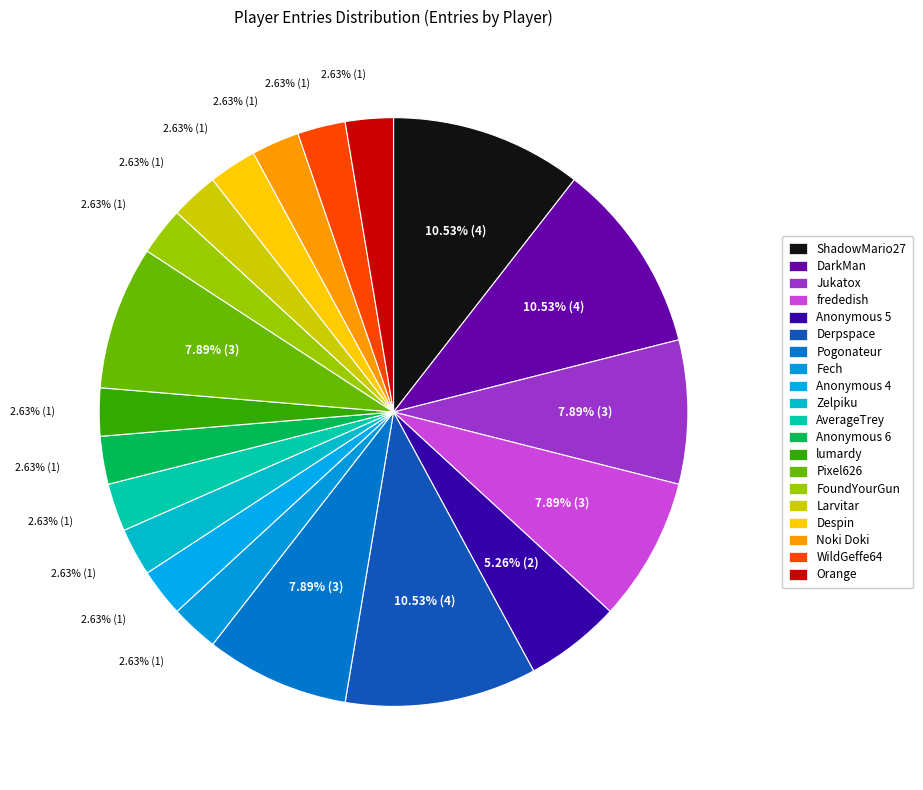

Rank the categories by value from lowest to highest.

Fech, Anonymous 4, Zelpiku, AverageTrey, Anonymous 6, lumardy, FoundYourGun, Larvitar, Despin, Noki Doki, WildGeffe64, Orange, Anonymous 5, Jukatox, frededish, Pogonateur, Pixel626, ShadowMario27, DarkMan, Derpspace